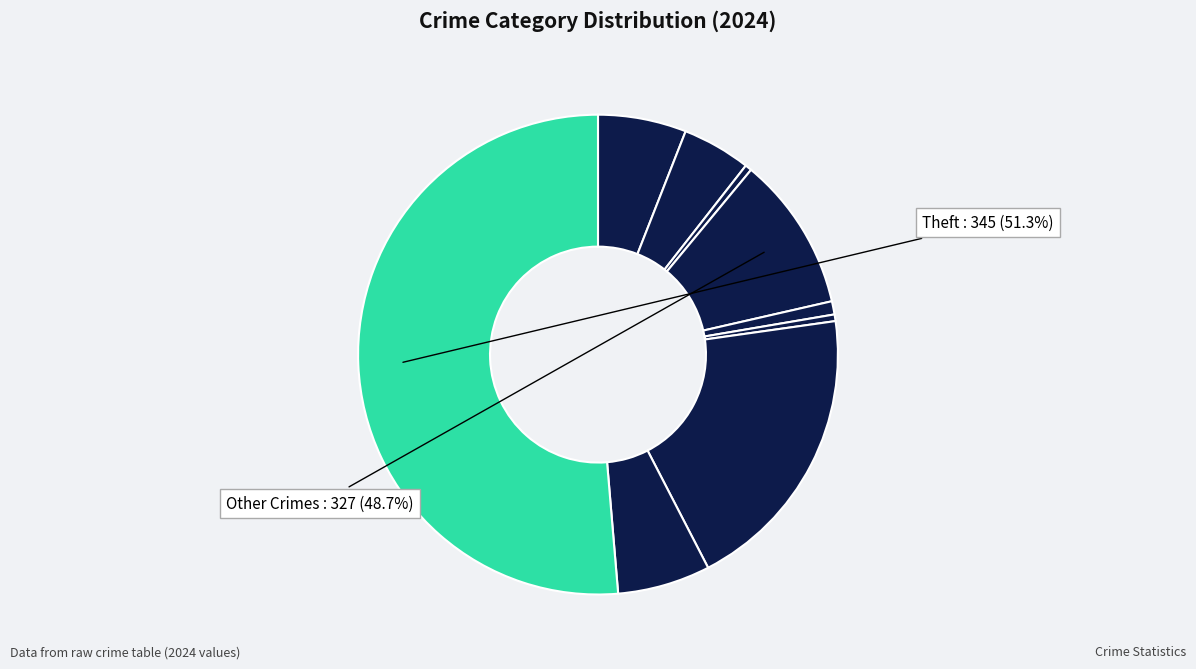

To the nearest percent, what is the average slice percentage?

11%